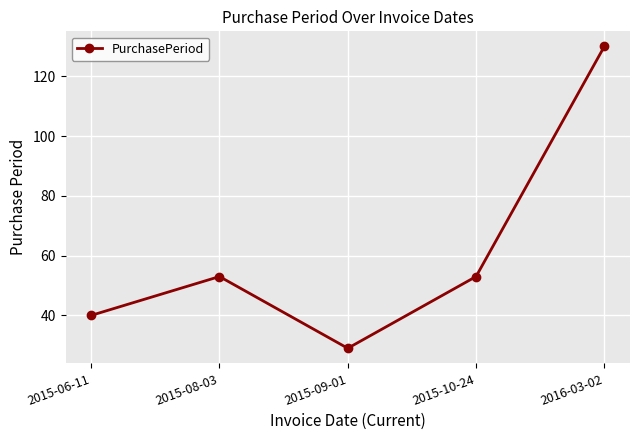

What is the label of the 5th point from the right?

2015-06-11